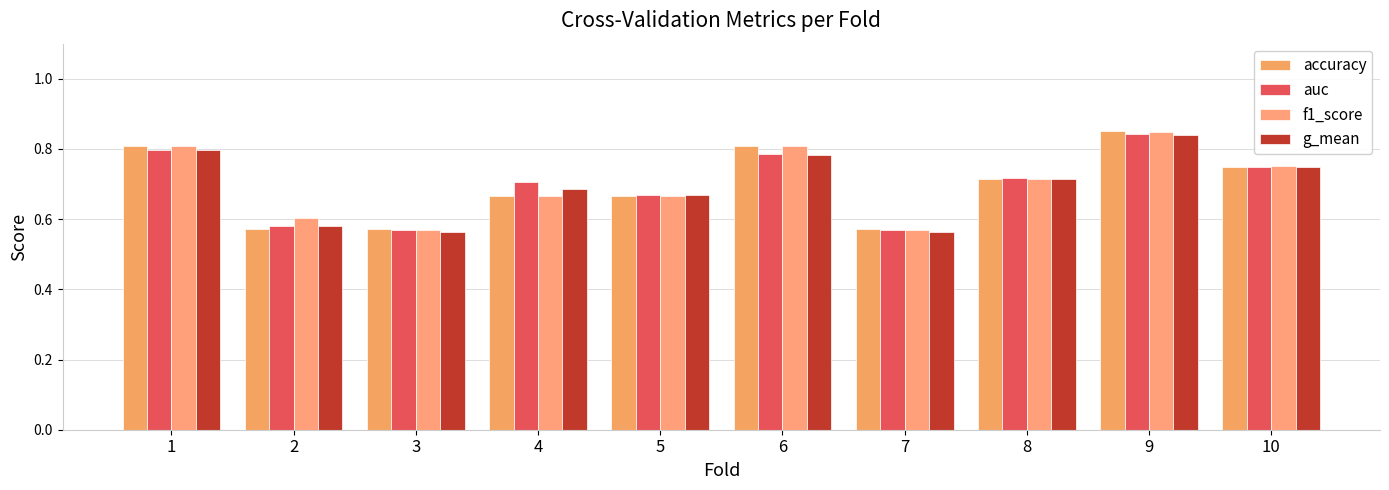

How many bars are there in total?

40